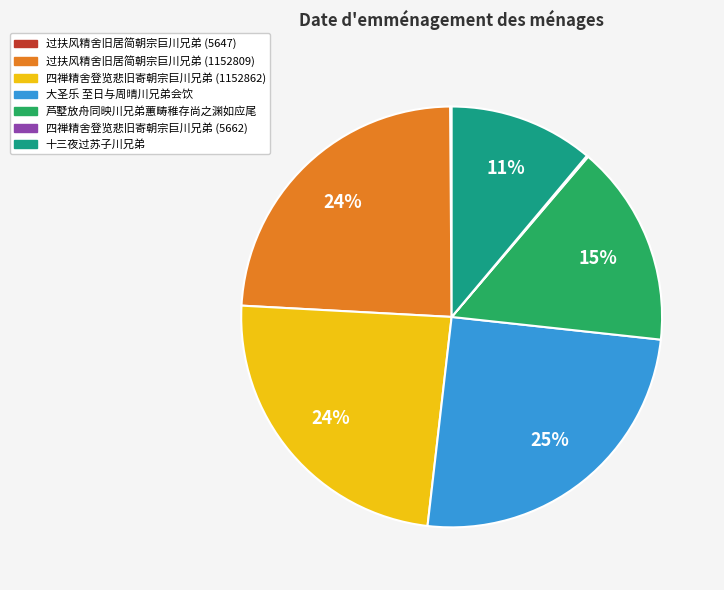

What percentage is the 大圣乐 至日与周晴川兄弟会饮 slice, to the nearest percent?

25%